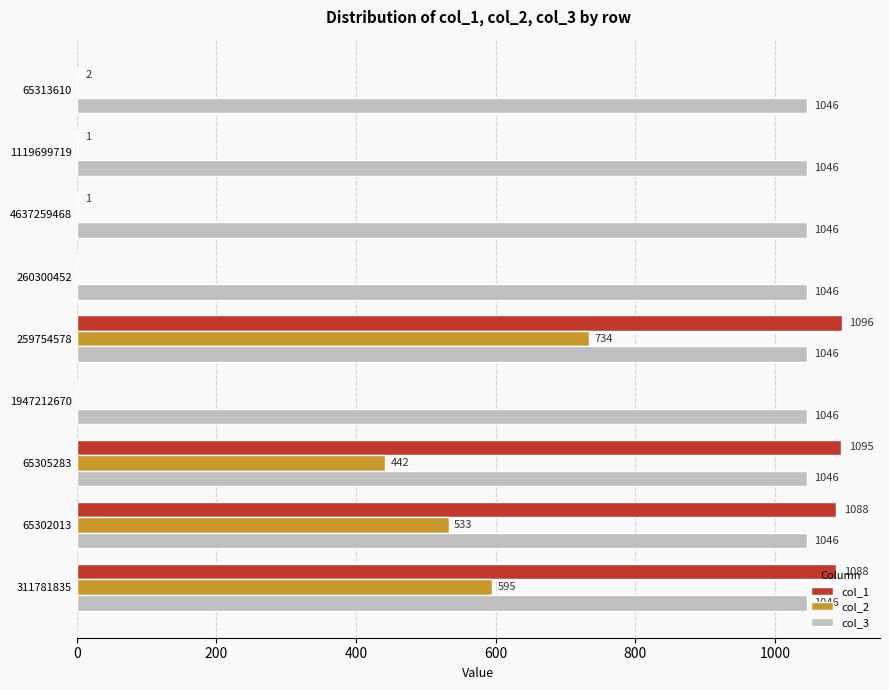

Which series changed the most between 1119699719 and 259754578?

col_1